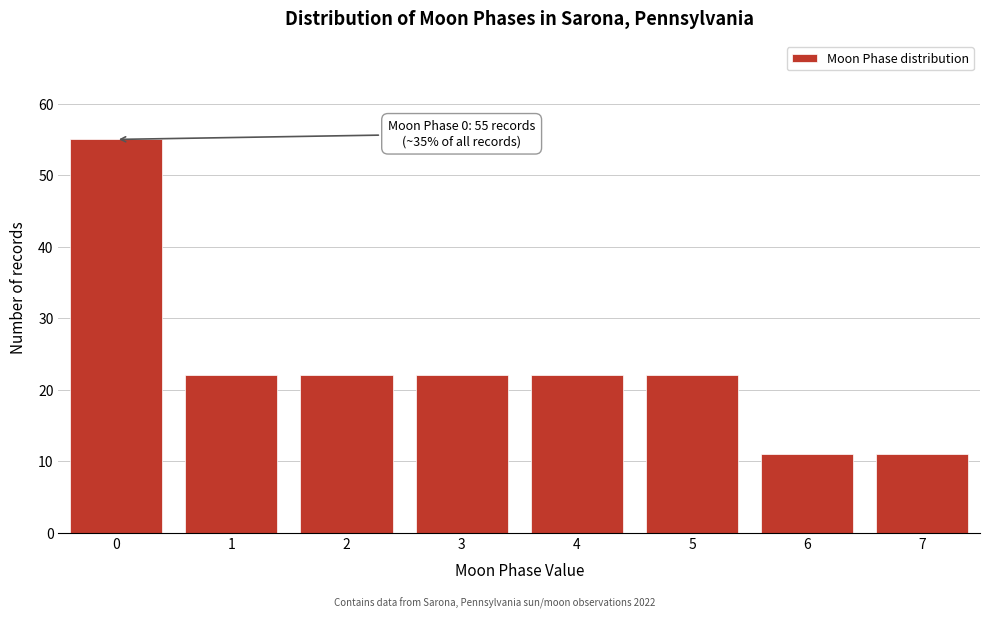

Reading left to right, what are all the values shown in this chart?

55	22	22	22	22	22	11	11